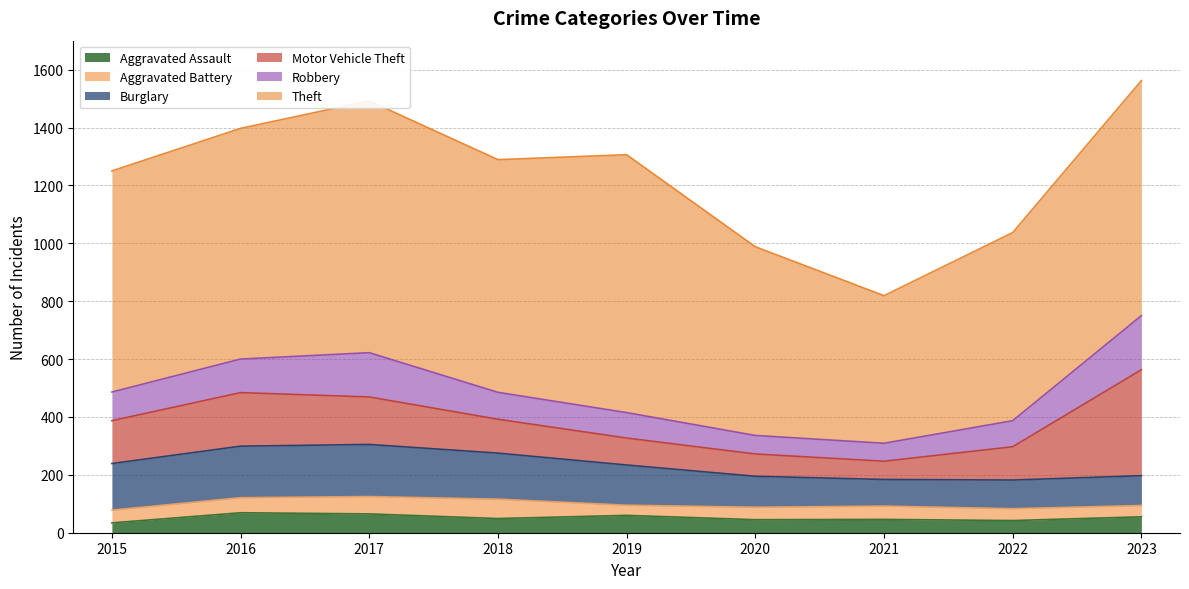

What is the total value across all series at 2022?

1037